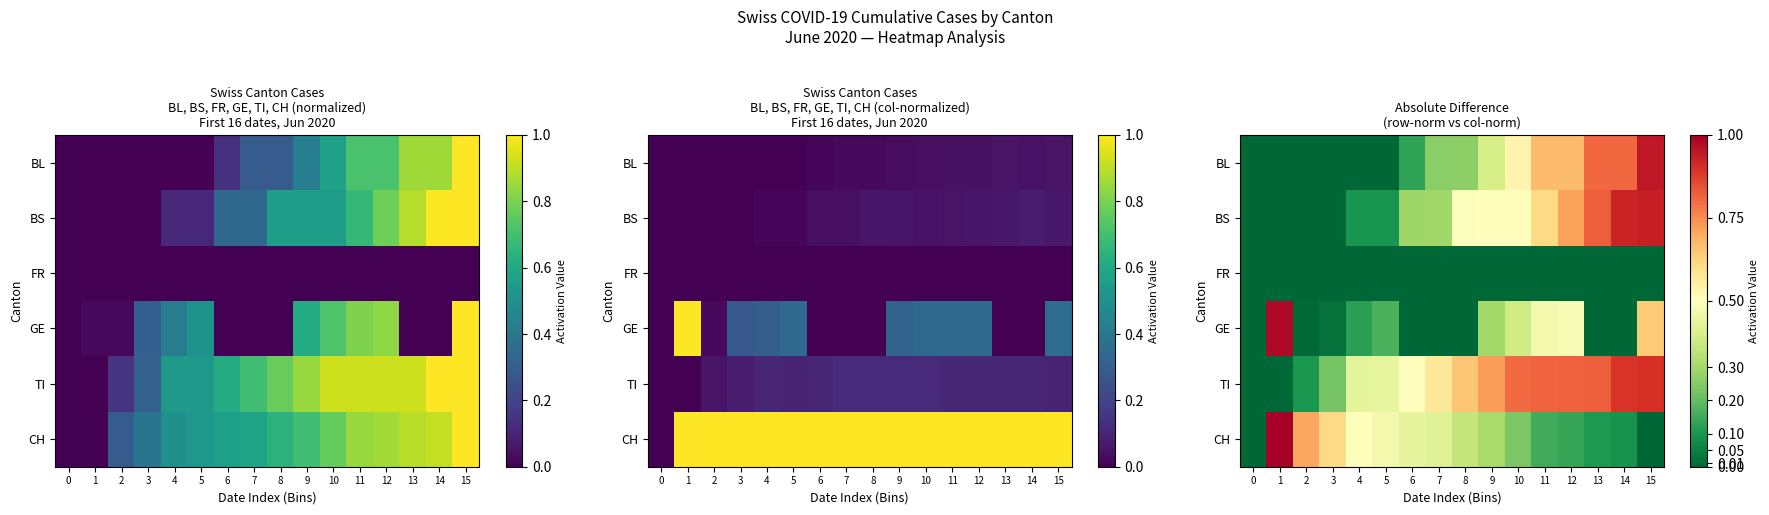

Which category has the highest value in the BS series?

15